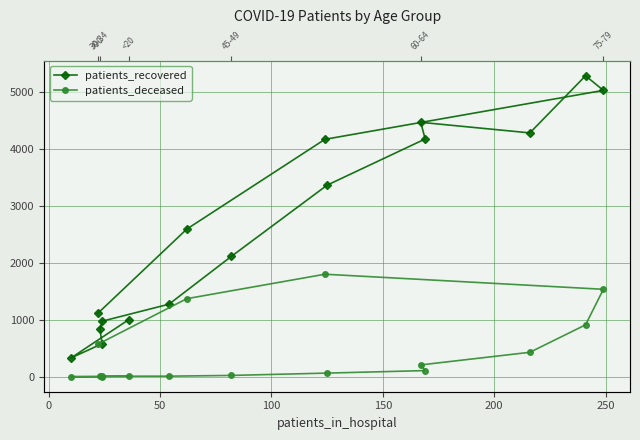

True or false: patients_deceased has a value of 15 at 200.

False